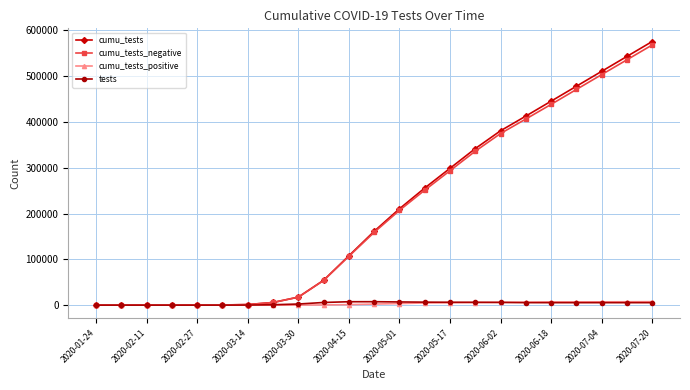

What is the highest value of the tests series?

7463